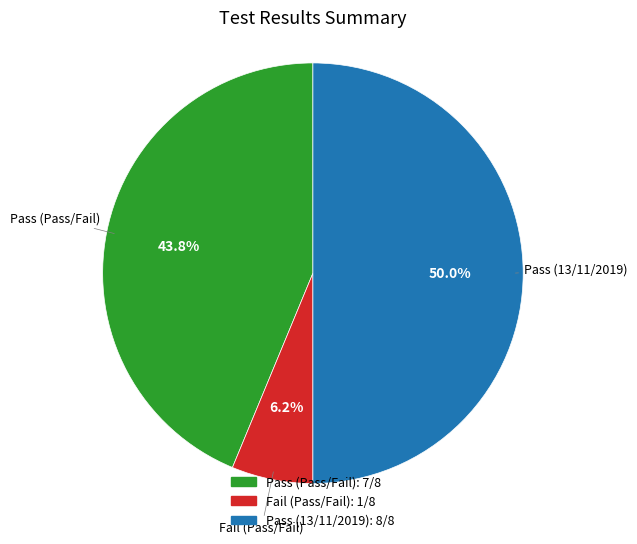

What is the largest slice in the pie chart?

Pass (13/11/2019)